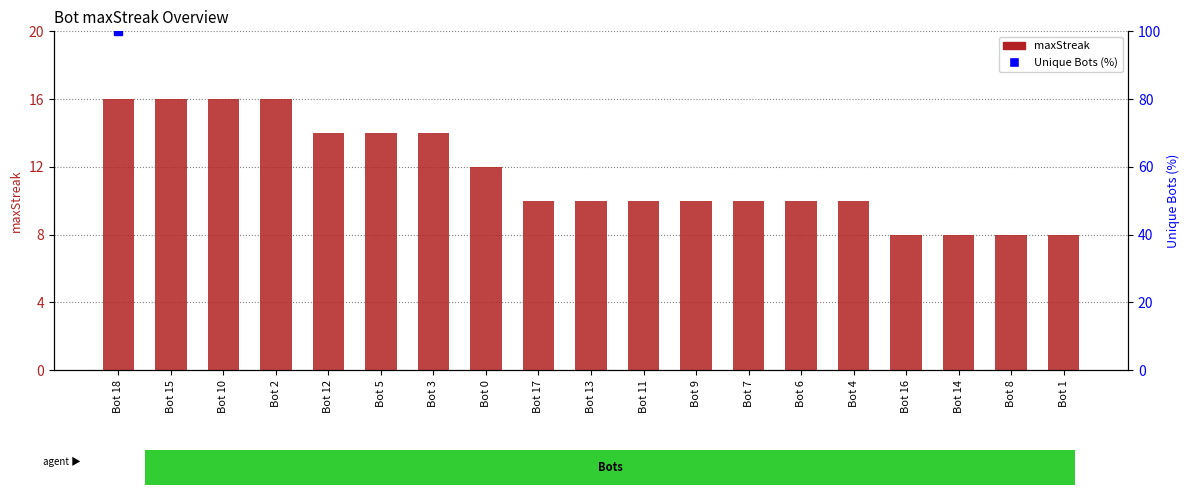

What position from the left is Bot 11?

11